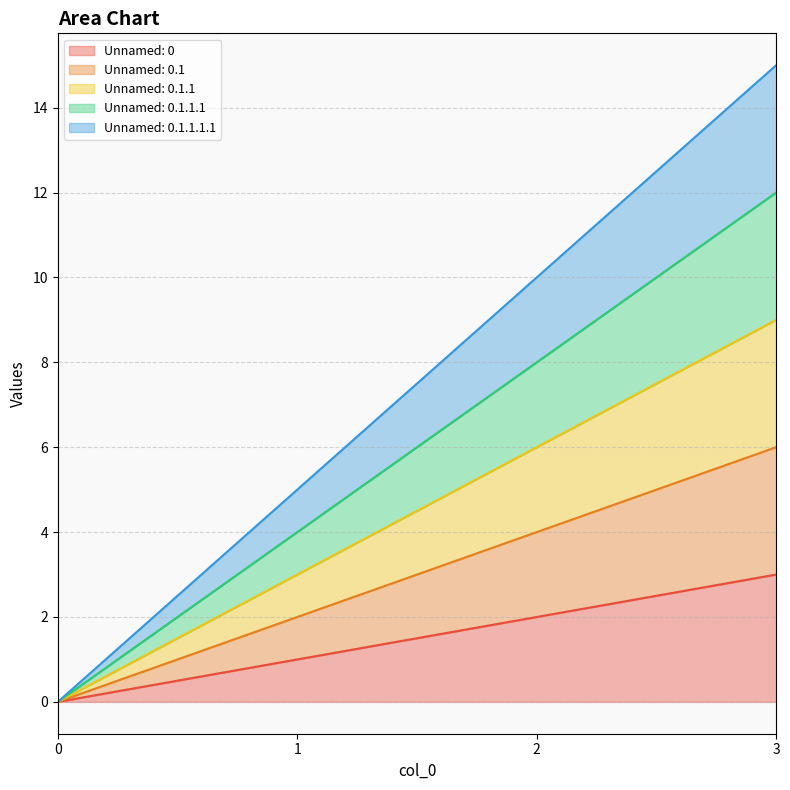

True or false: Unnamed: 0.1.1.1 and Unnamed: 0.1 cross at least once.

False